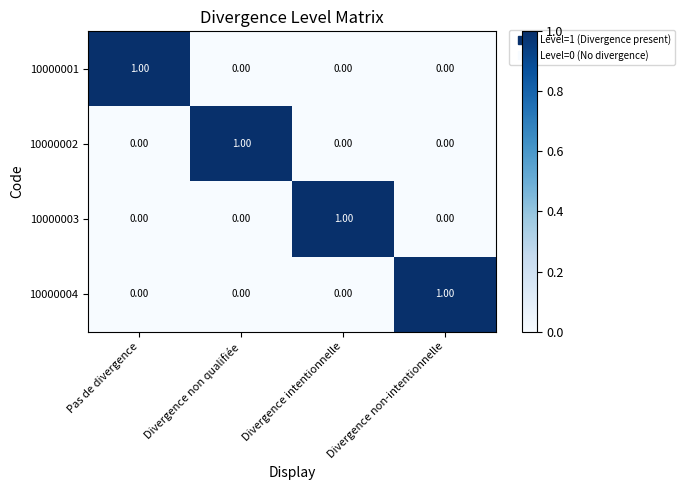

At how many categories does at least one series exceed 0?

4